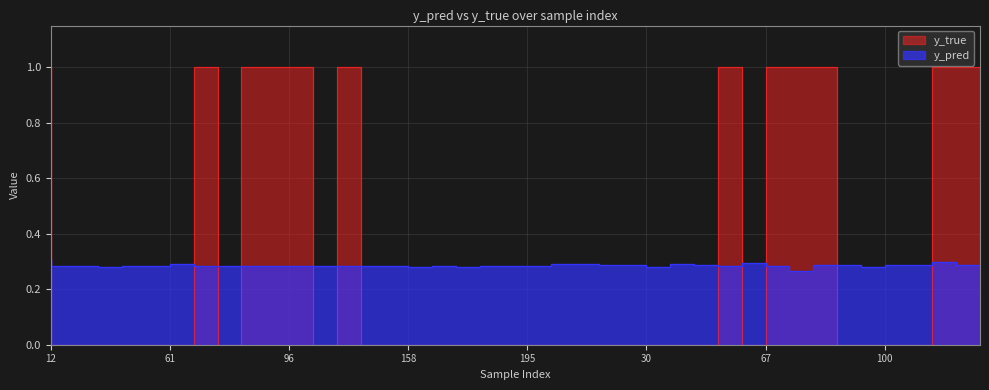

What is the lowest value of the y_pred series?

0.3